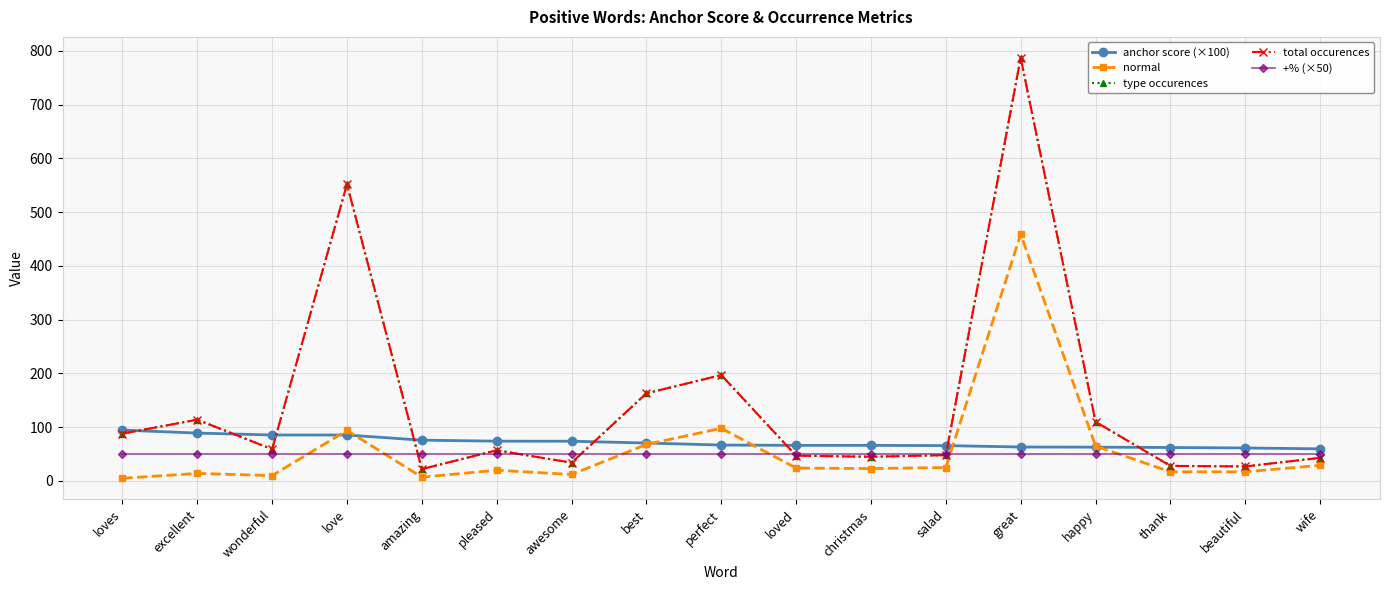

Which series ends up on top after the final intersection of type occurences and +% (×50)?

+% (×50)